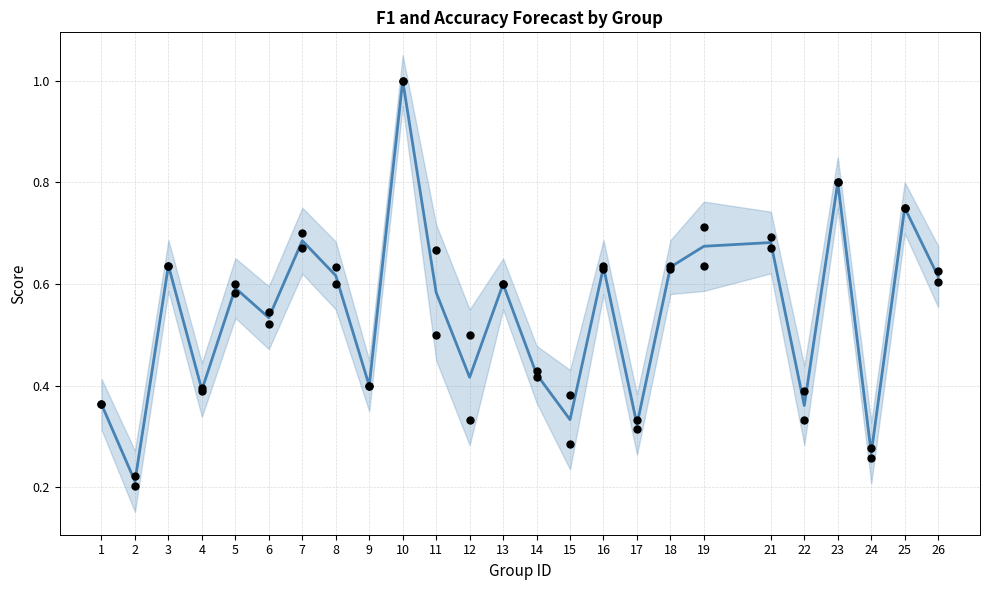

Which series contains the lowest Y value?

f1